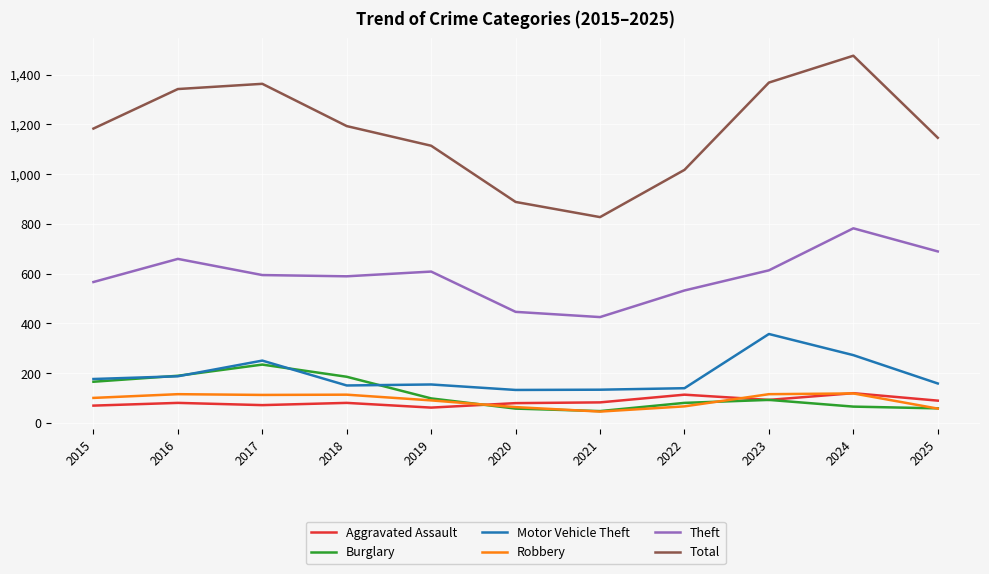

What is the lowest value of the Burglary series?

47